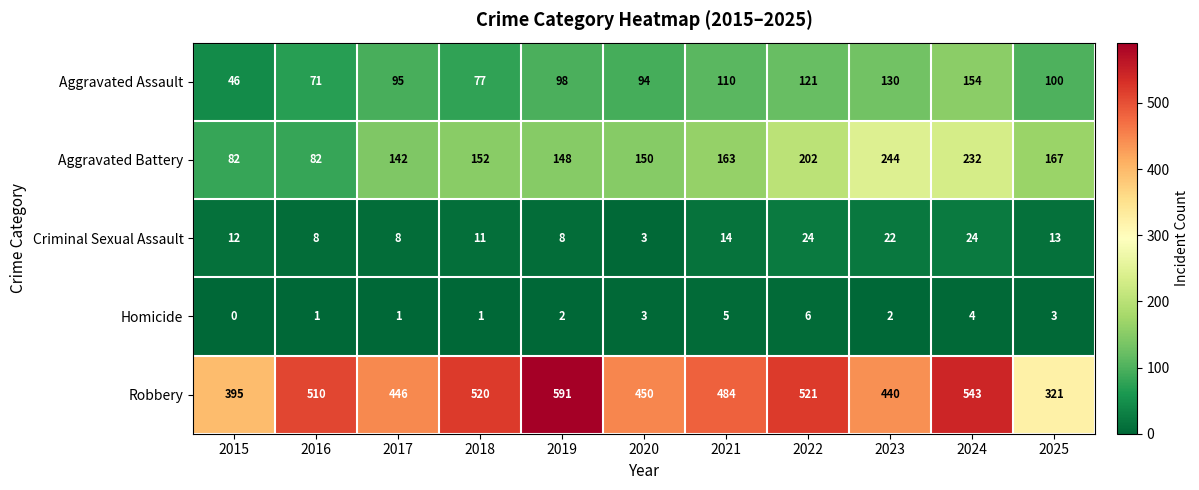

How many values in the Robbery series are below 484?

5